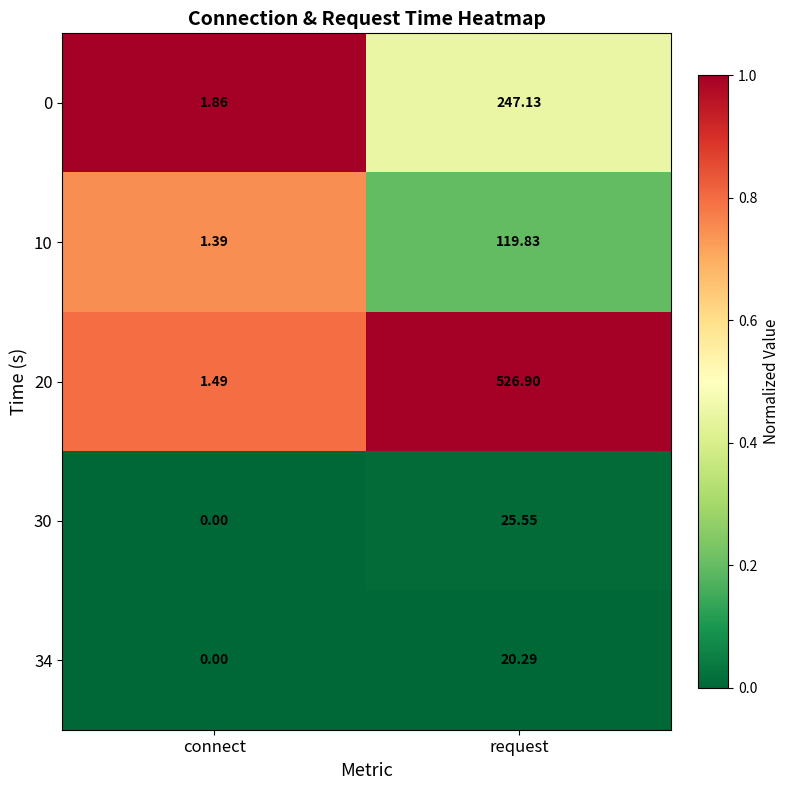

What is the difference between the highest and lowest values at request?

506.6